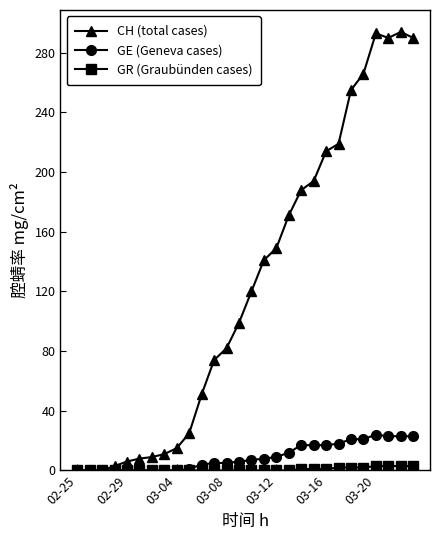

Which series has the largest range (max minus min)?

CH (total cases)